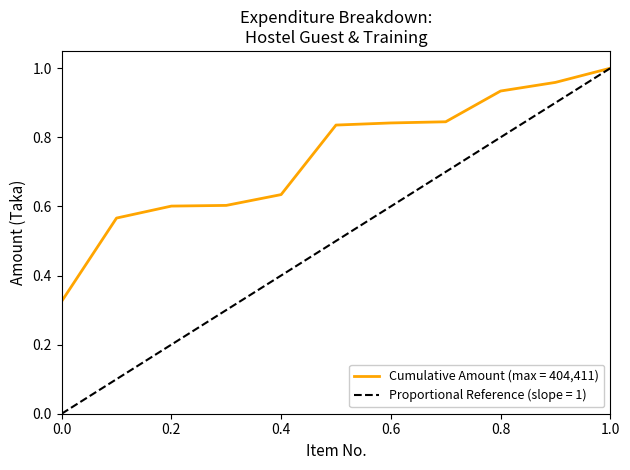

What is the approximate value at 6?

0.8